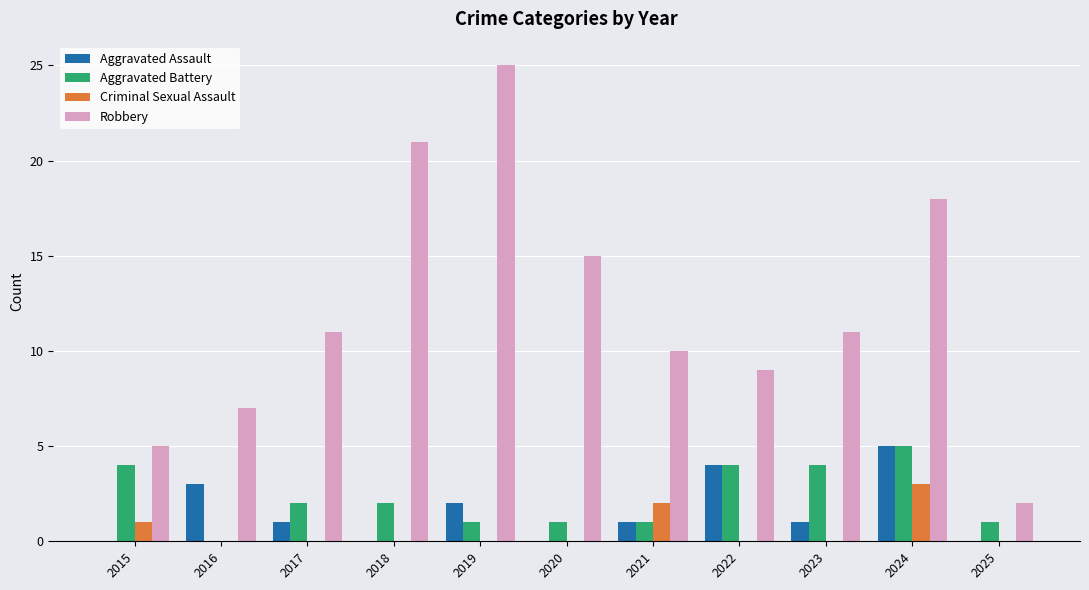

How many Aggravated Battery values are between 1 and 4?

9